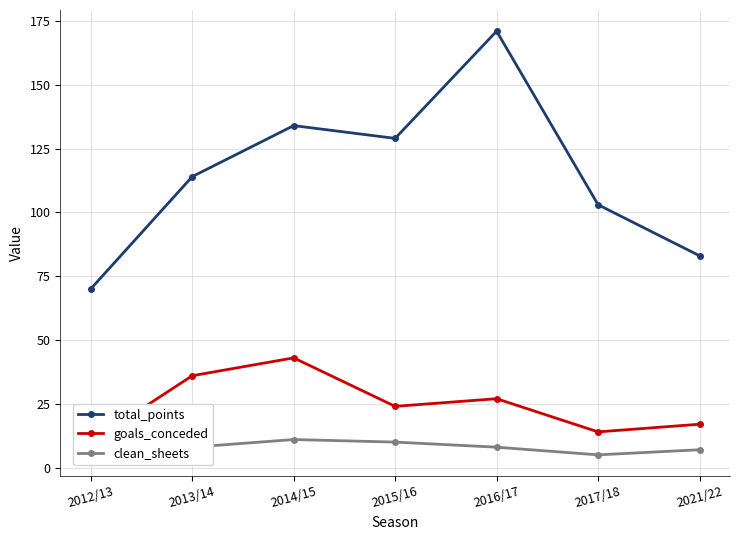

True or false: clean_sheets and total_points cross at least once.

False